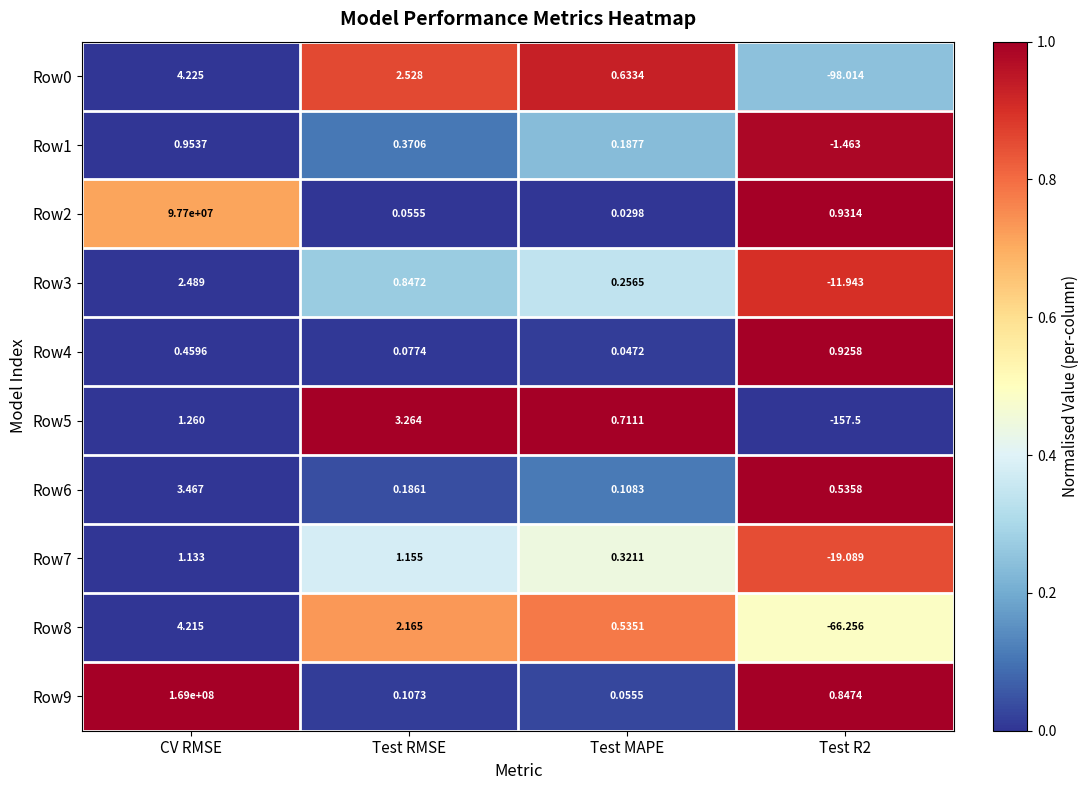

Where does the Row3 series first go above 0?

CV RMSE